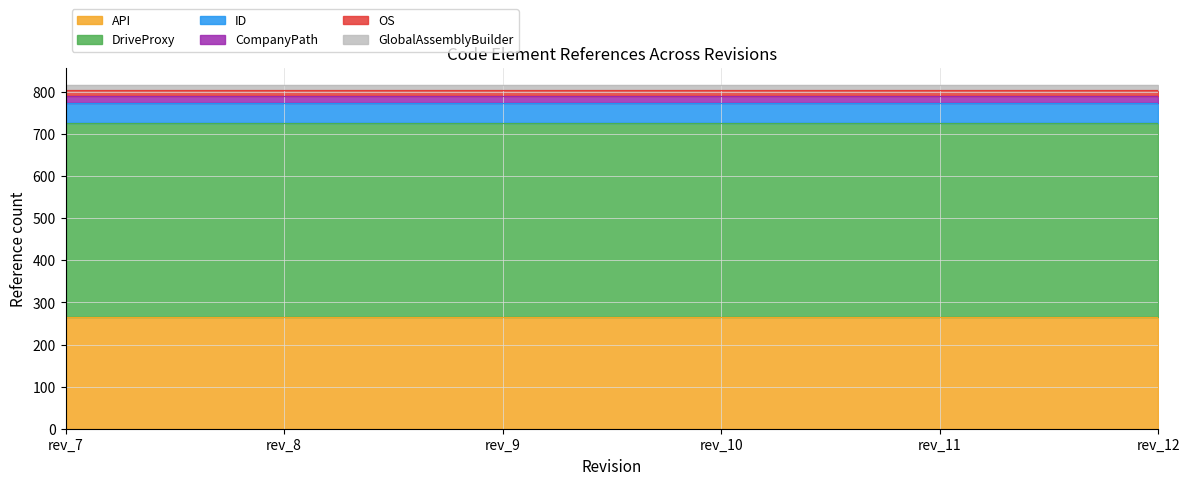

True or false: API and CompanyPath cross at least once.

False